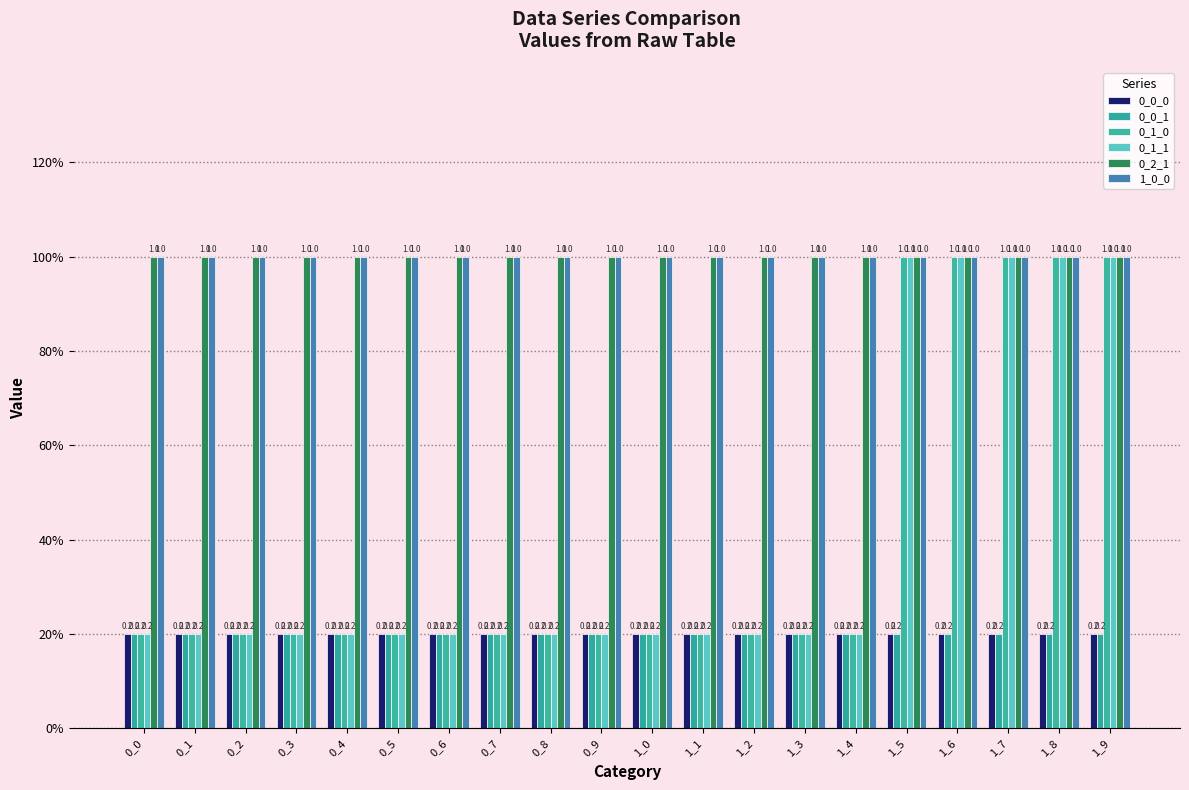

Which series has the widest spread of values?

0_1_0